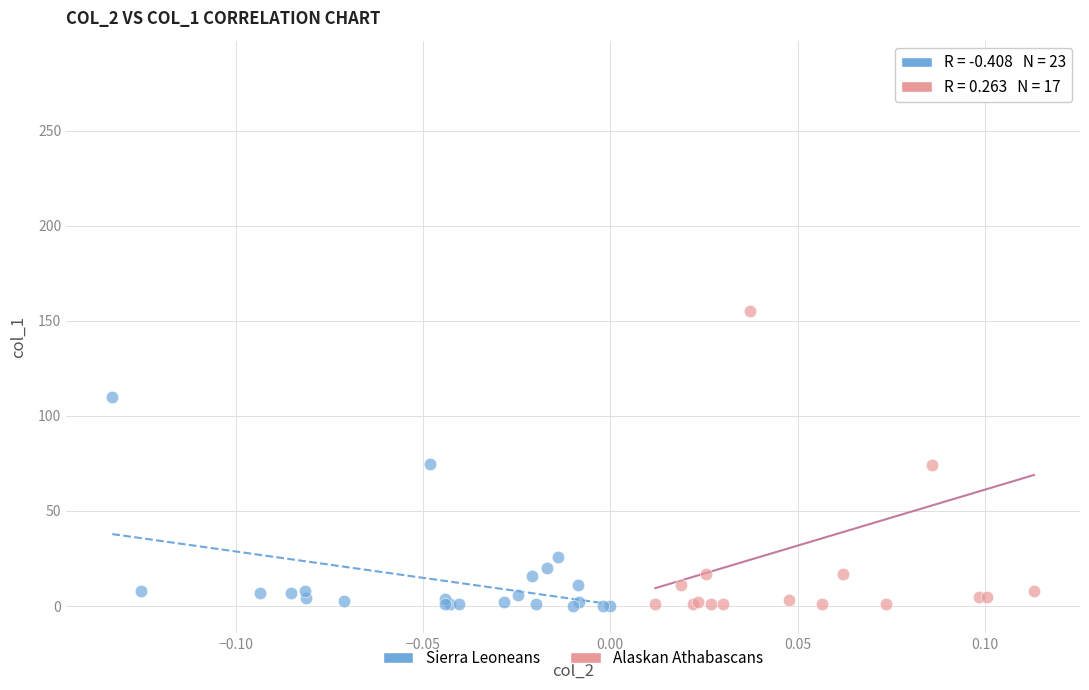

Which series reaches the maximum Y coordinate?

Alaskan Athabascans